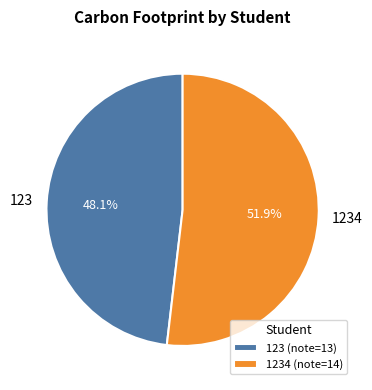

The 123 slice represents 48% of the pie. True or false?

True